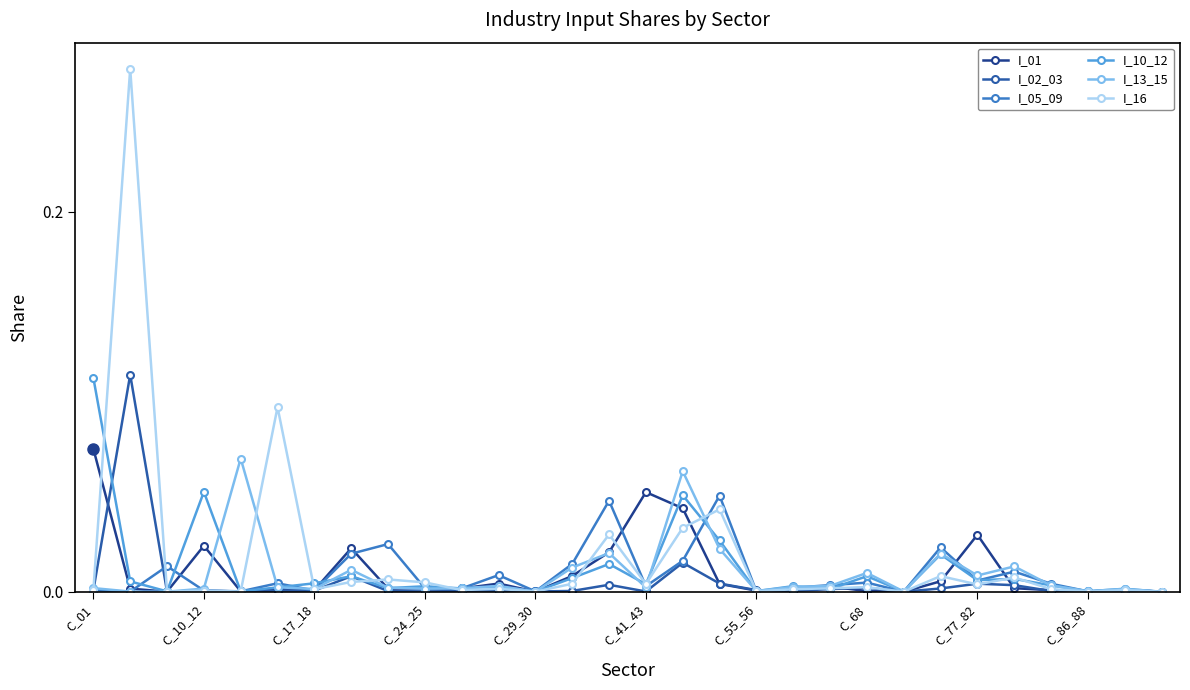

Which series has the widest spread of values?

I_16